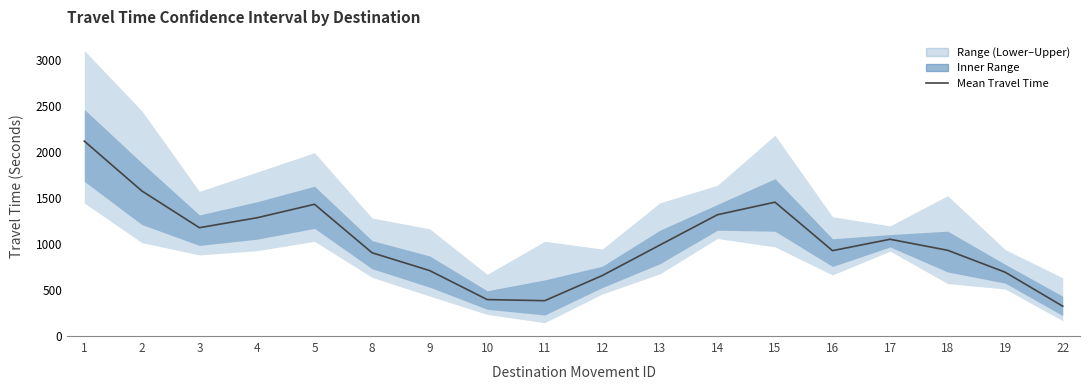

List the labels in order of value, smallest first.

22, 11, 10, 12, 19, 9, 8, 16, 18, 13, 17, 3, 4, 14, 5, 15, 2, 1